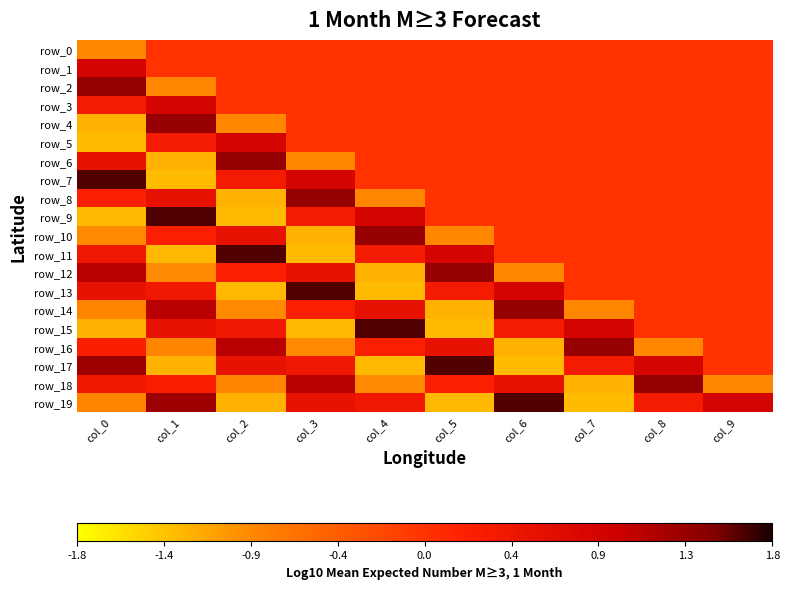

Reading left to right, transcribe all the data shown in this chart.

row_0: -0.9	0.0	0.0	0.0	0.0	0.0	0.0	0.0	0.0	0.0
row_1: 0.9	0.0	0.0	0.0	0.0	0.0	0.0	0.0	0.0	0.0
row_2: 1.4	-0.9	0.0	0.0	0.0	0.0	0.0	0.0	0.0	0.0
row_3: 0.3	0.9	0.0	0.0	0.0	0.0	0.0	0.0	0.0	0.0
row_4: -1.2	1.4	-0.9	0.0	0.0	0.0	0.0	0.0	0.0	0.0
row_5: -1.3	0.3	0.9	0.0	0.0	0.0	0.0	0.0	0.0	0.0
row_6: 0.6	-1.2	1.4	-0.9	0.0	0.0	0.0	0.0	0.0	0.0
row_7: 1.6	-1.3	0.3	0.9	0.0	0.0	0.0	0.0	0.0	0.0
row_8: 0.2	0.6	-1.2	1.4	-0.9	0.0	0.0	0.0	0.0	0.0
row_9: -1.3	1.6	-1.3	0.3	0.9	0.0	0.0	0.0	0.0	0.0
row_10: -0.9	0.2	0.6	-1.2	1.4	-0.9	0.0	0.0	0.0	0.0
row_11: 0.4	-1.3	1.6	-1.3	0.3	0.9	0.0	0.0	0.0	0.0
row_12: 1.1	-0.9	0.2	0.6	-1.2	1.4	-0.9	0.0	0.0	0.0
row_13: 0.6	0.4	-1.3	1.6	-1.3	0.3	0.9	0.0	0.0	0.0
row_14: -0.9	1.1	-0.9	0.2	0.6	-1.2	1.4	-0.9	0.0	0.0
row_15: -1.2	0.6	0.4	-1.3	1.6	-1.3	0.3	0.9	0.0	0.0
row_16: 0.3	-0.9	1.1	-0.9	0.2	0.6	-1.2	1.4	-0.9	0.0
row_17: 1.3	-1.2	0.6	0.4	-1.3	1.6	-1.3	0.3	0.9	0.0
row_18: 0.4	0.3	-0.9	1.1	-0.9	0.2	0.6	-1.2	1.4	-0.9
row_19: -0.9	1.3	-1.2	0.6	0.4	-1.3	1.6	-1.3	0.3	0.9